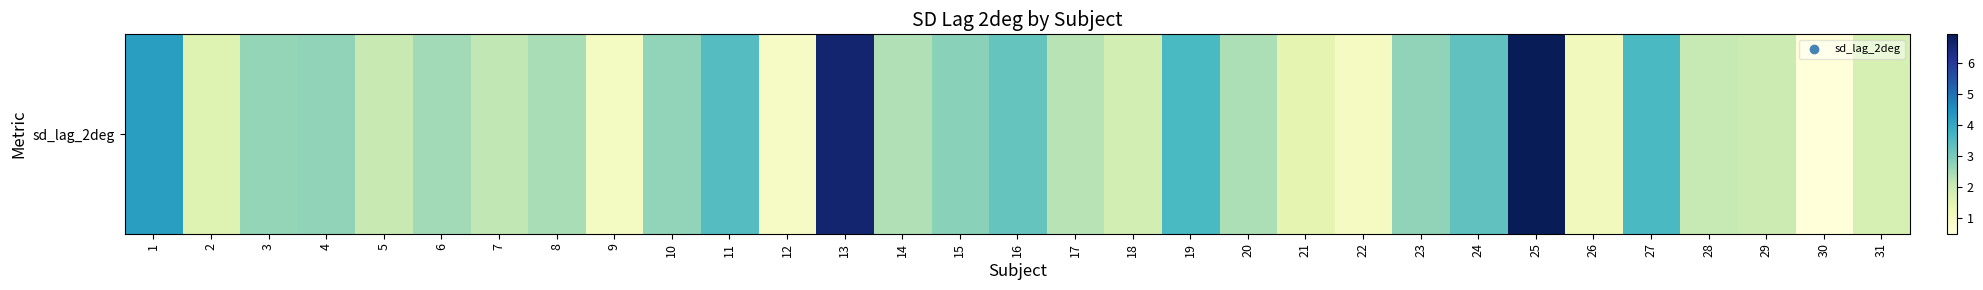

Where is the data nearest to the value 3?

15